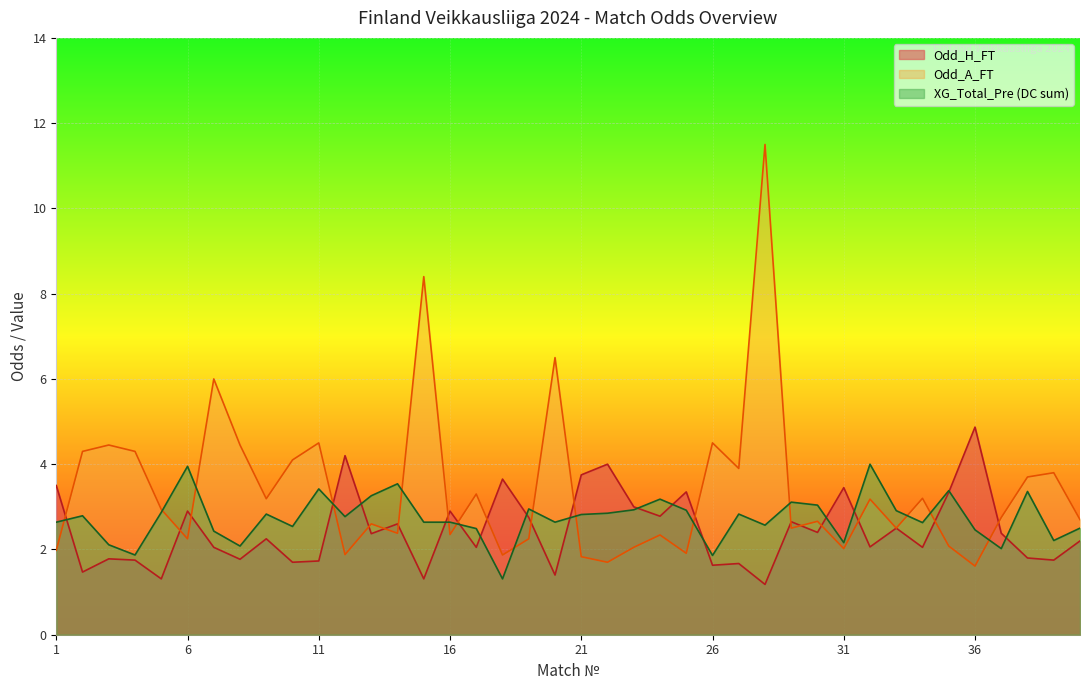

Read the XG_Total_Pre (DC sum) value at 36.

2.5